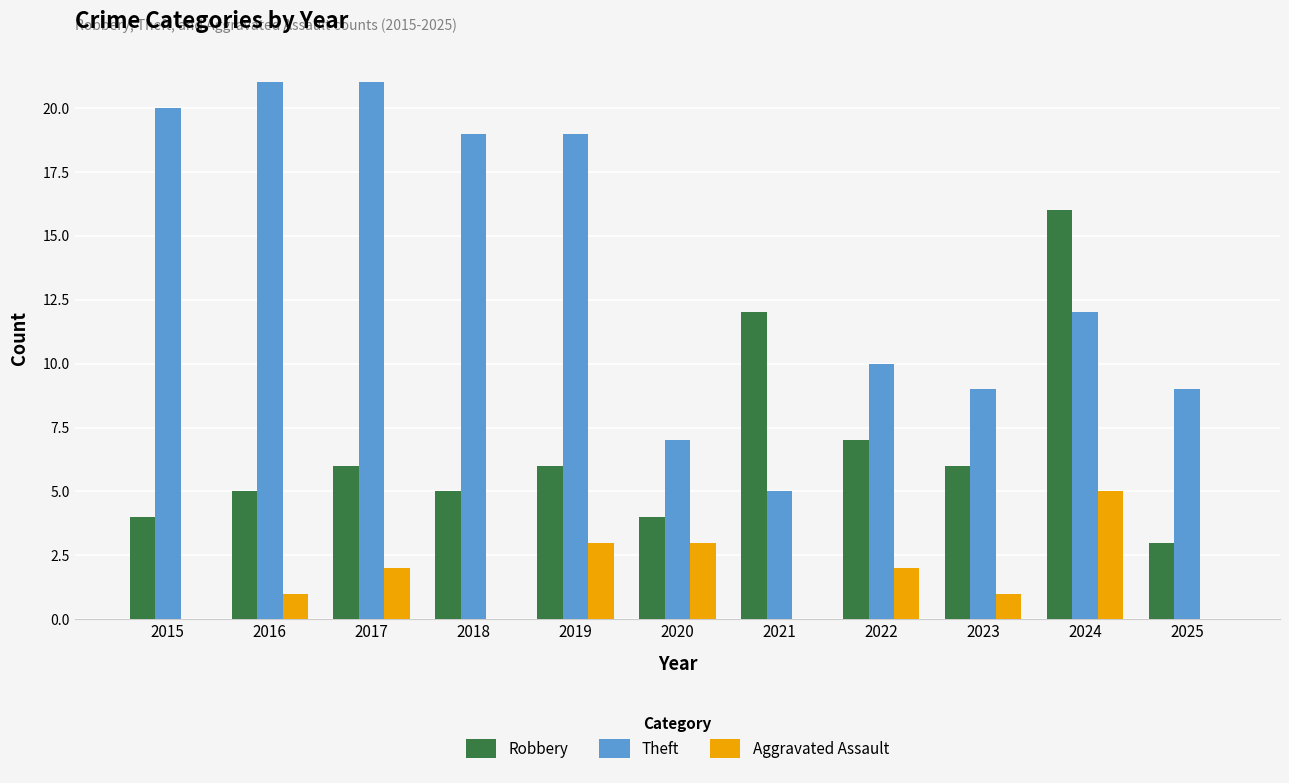

What is the sum of all Aggravated Assault values?

17